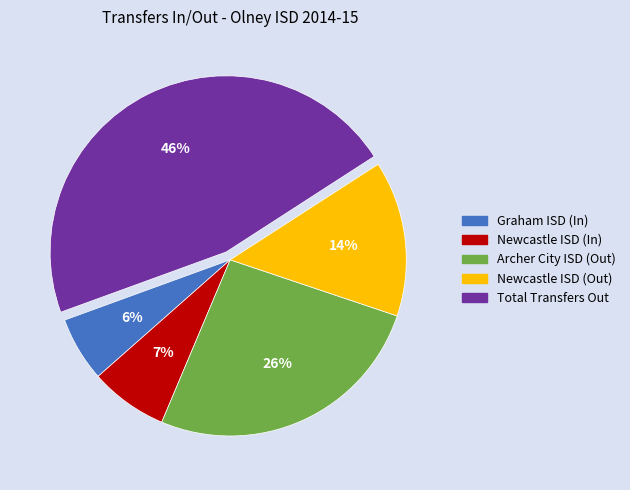

Is Graham ISD (In) the majority of the pie?

No